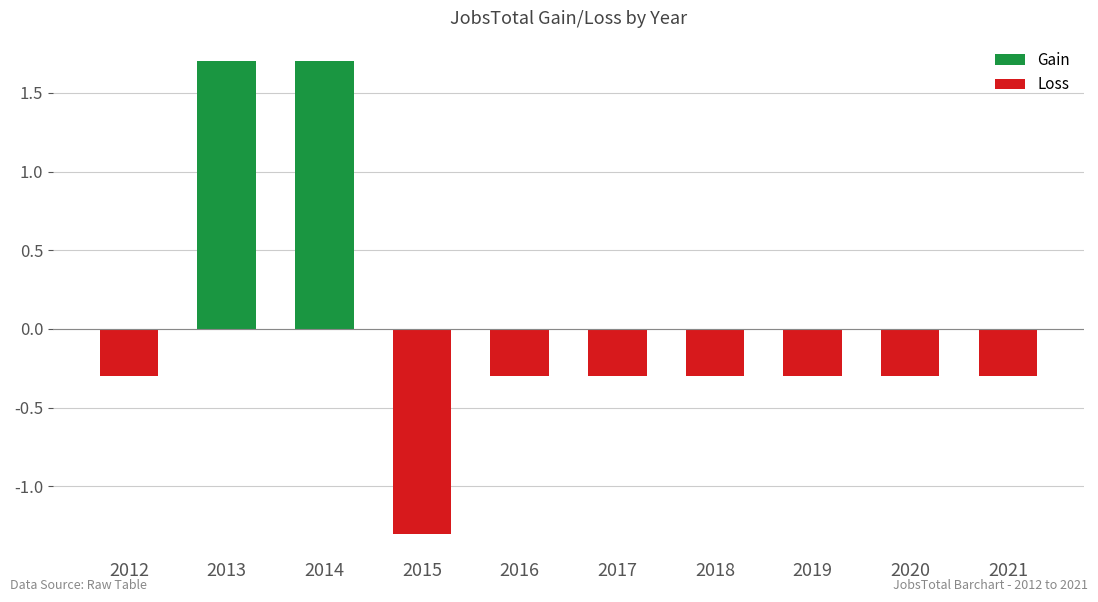

At 2016, list the series in order from smallest to largest.

Loss, Gain